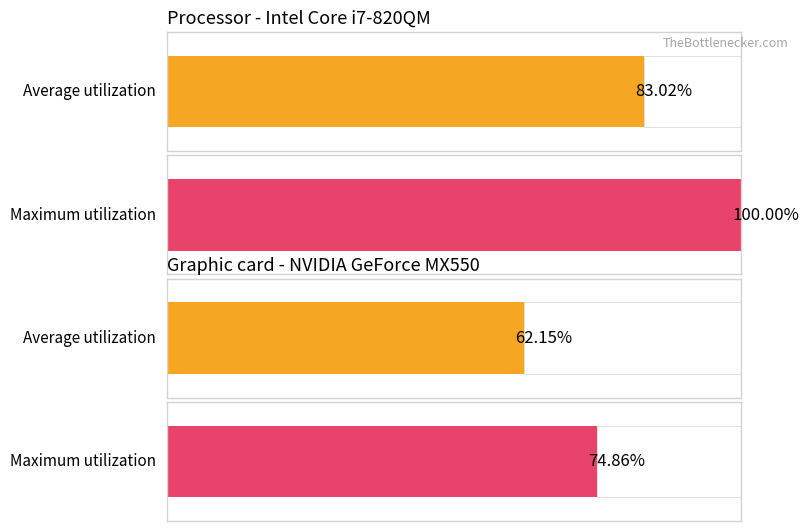

Between 4894169 and 4894156, which is larger?

4894169